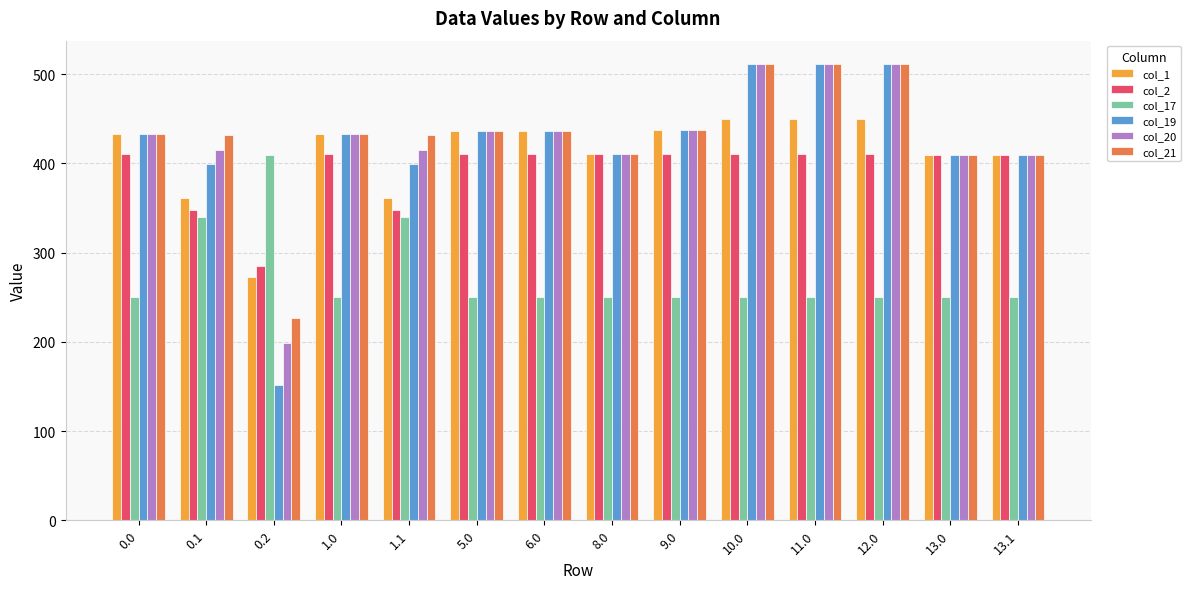

Which series has the widest spread of values?

col_19